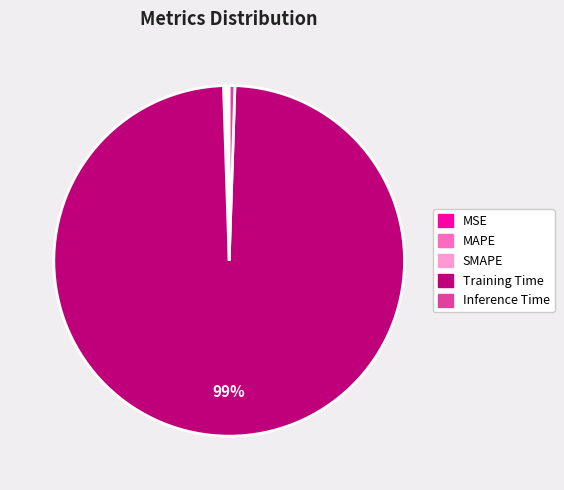

Is it true that Training Time is 89% of the pie?

False